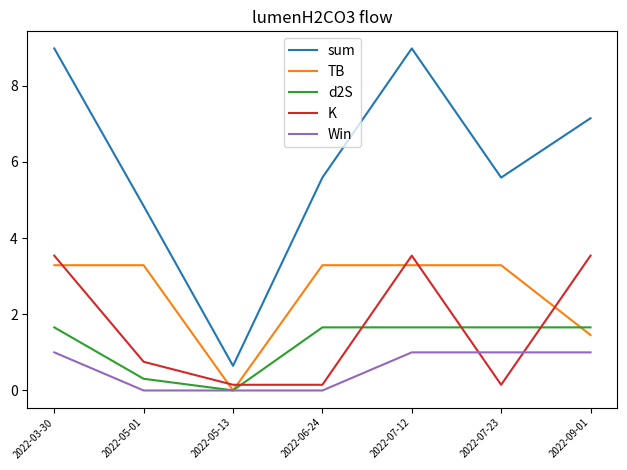

The Win series shows 0.0 at 2022-06-24. True or false?

True